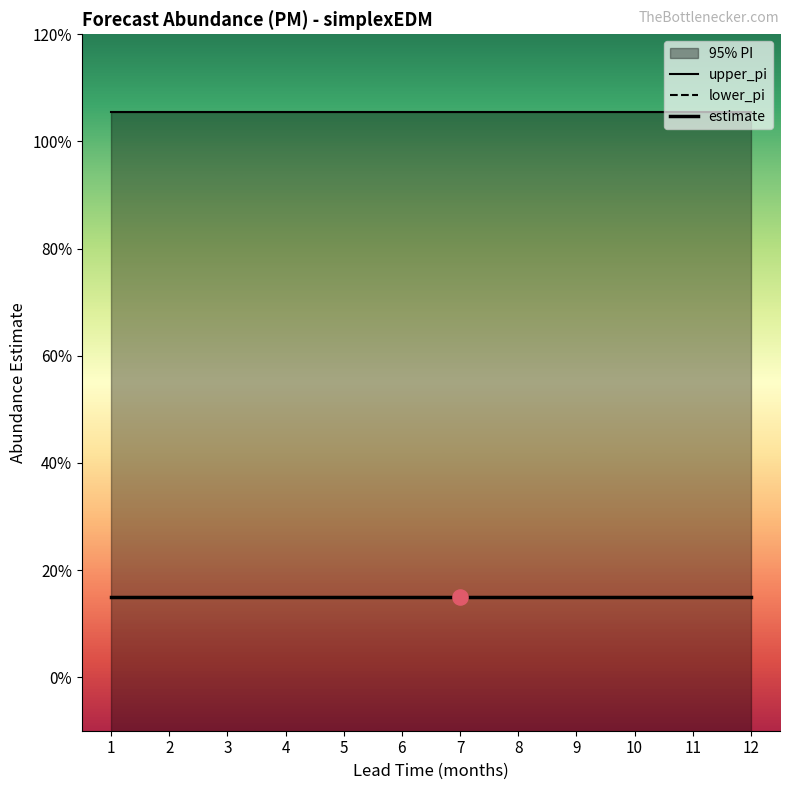

Which series has the largest Y range (max minus min)?

lower_pi